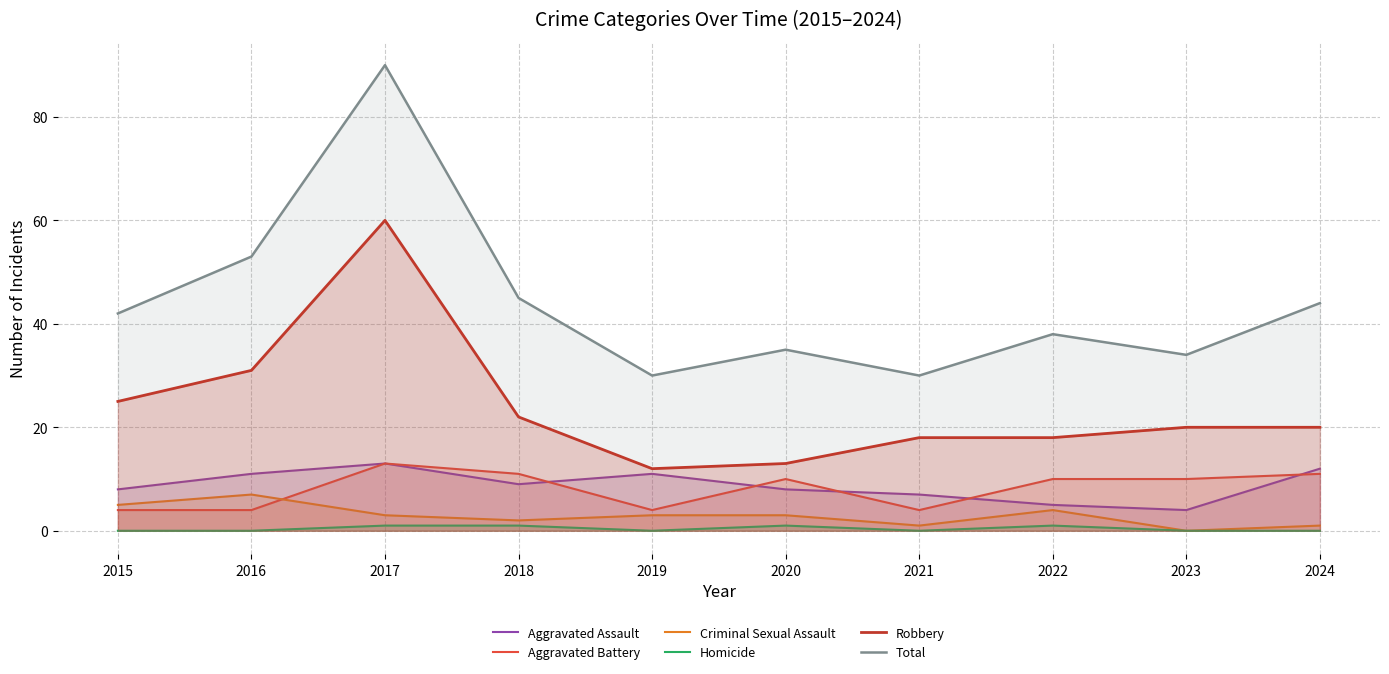

What value does the Homicide series have at 2022?

1